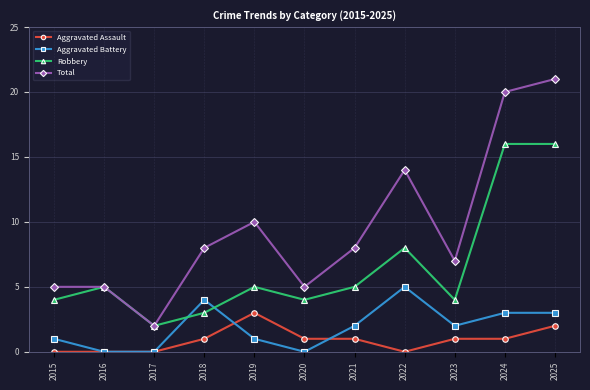

Is it true that Aggravated Battery equals 1 at 2021?

False